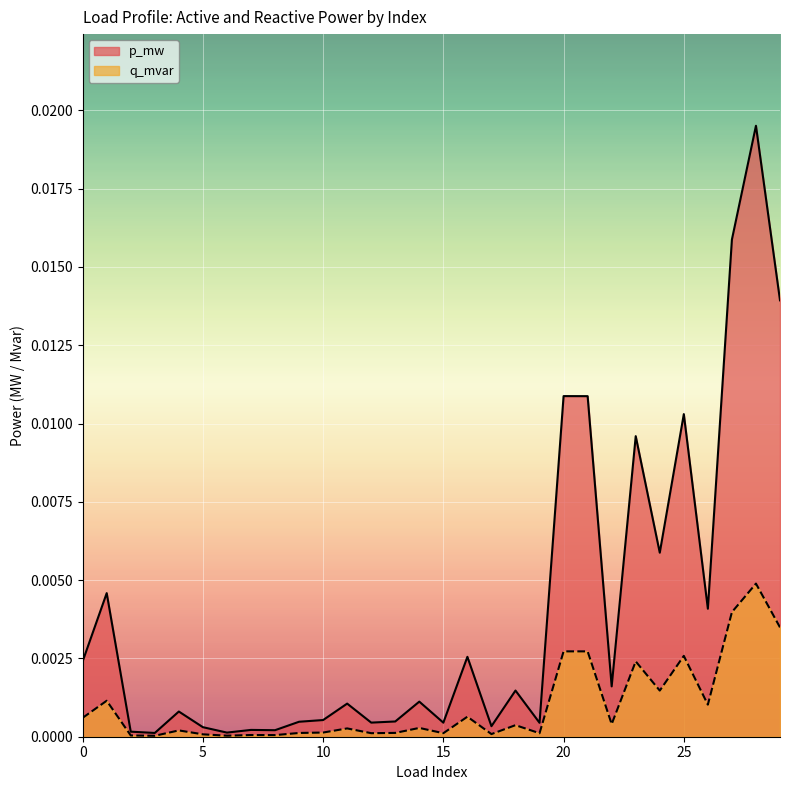

At which category is the sum across all series the highest?

28